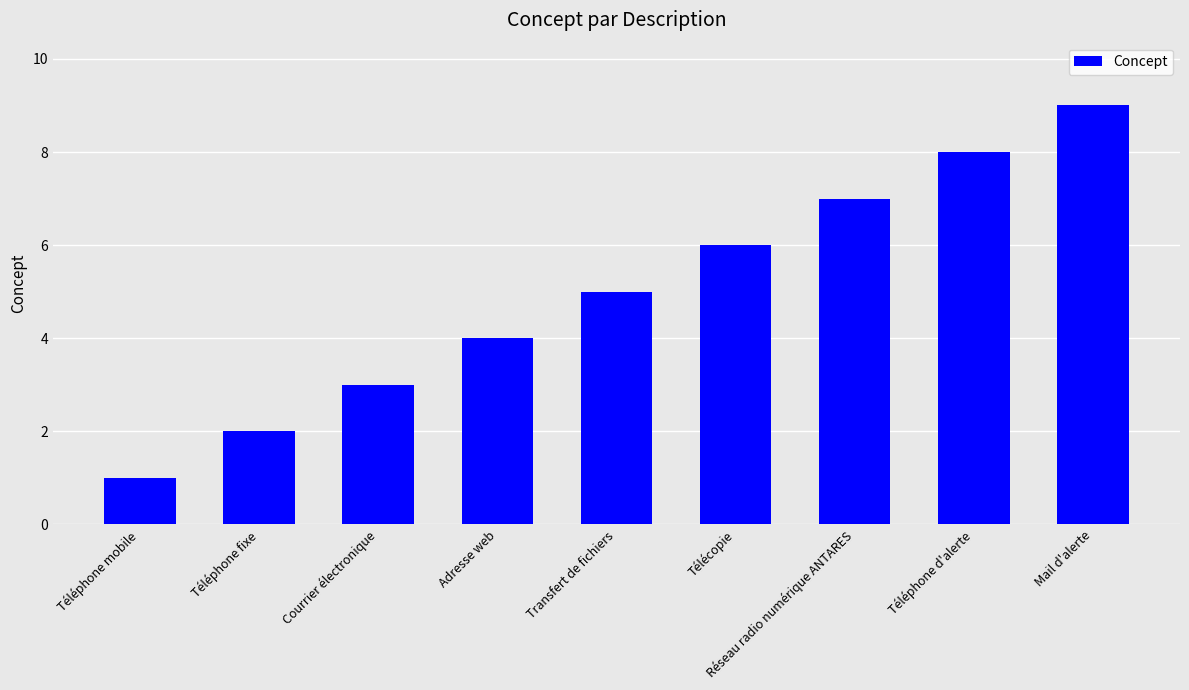

What is the label of the 5th bar from the right?

Transfert de fichiers